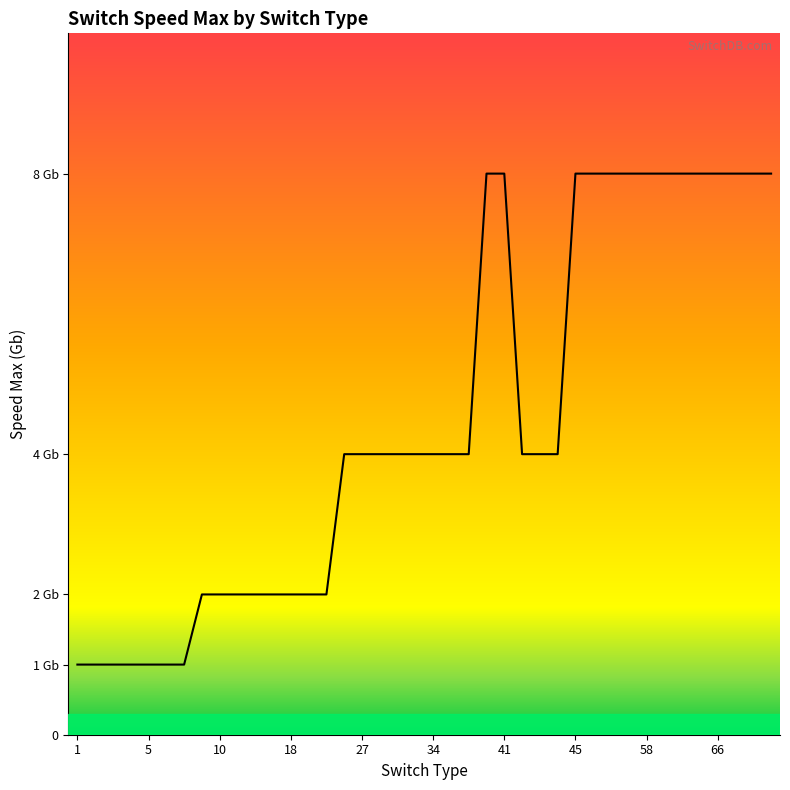

How many lines are shown in the chart?

1